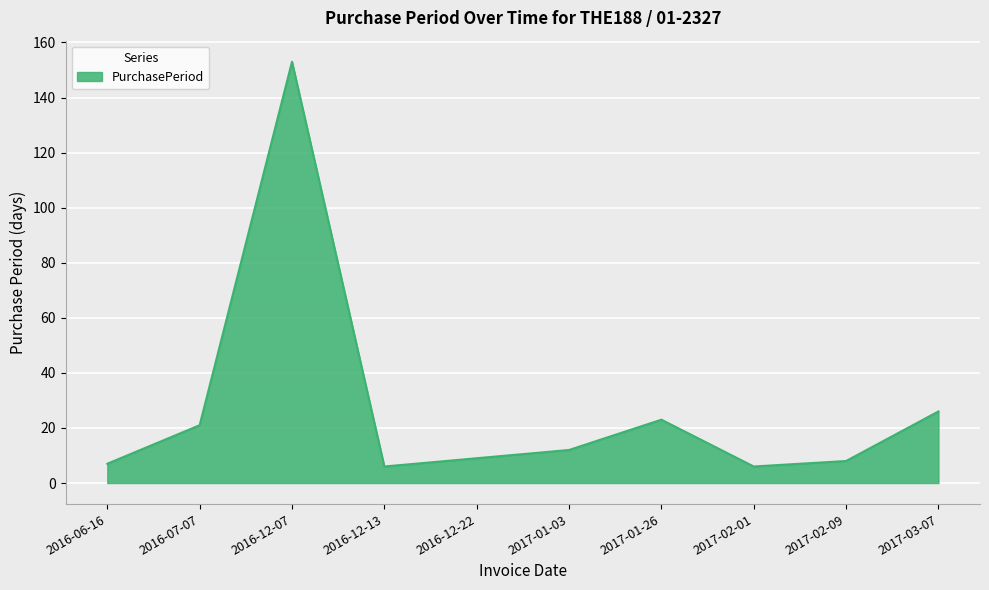

At which label is the value closest to 79?

2017-03-07